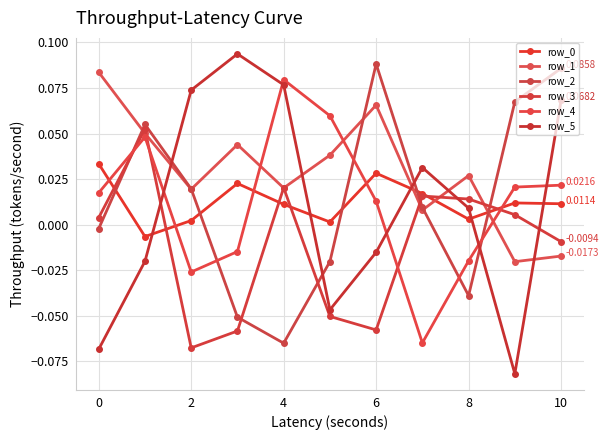

How many data points in row_0 are above 0?

10